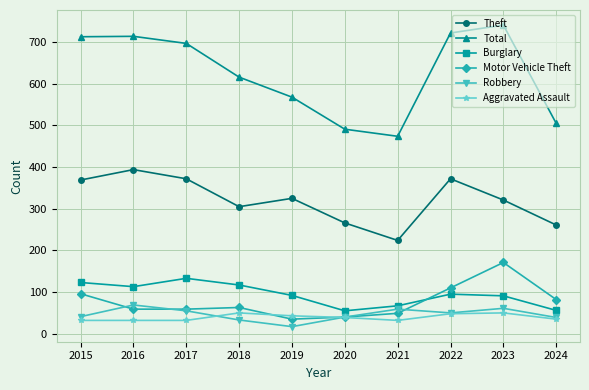

What are all the series names shown in the legend?

Theft, Total, Burglary, Motor Vehicle Theft, Robbery, Aggravated Assault